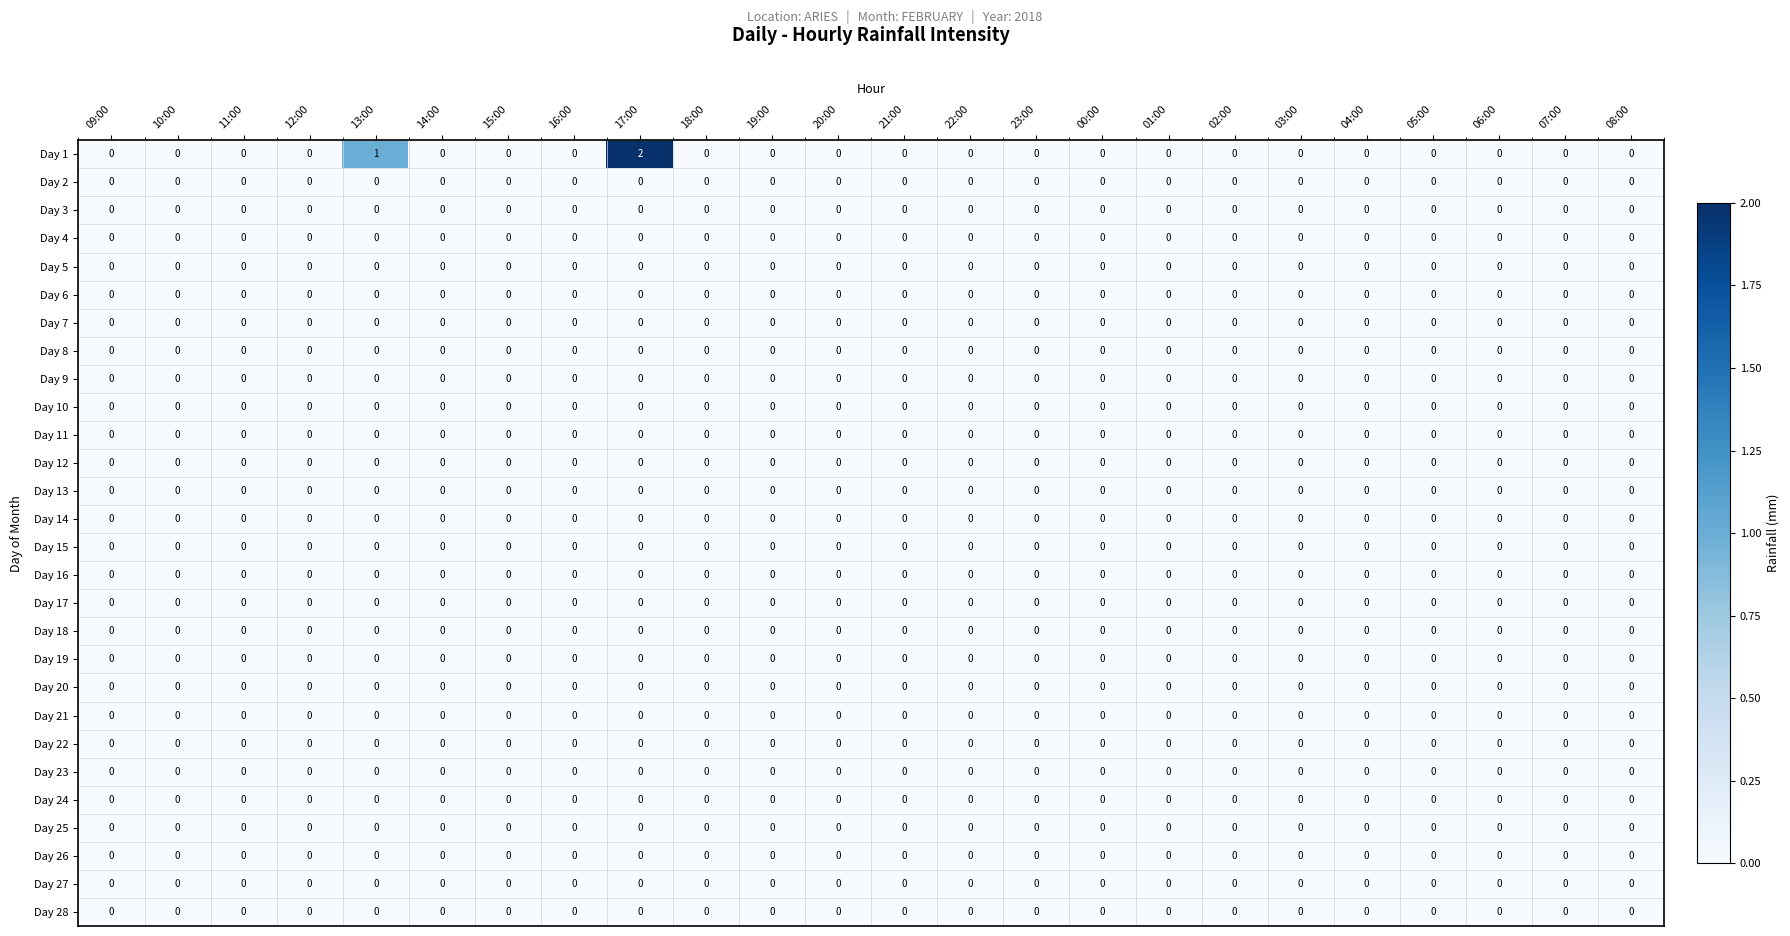

Which series has the largest total across all categories?

Day 1